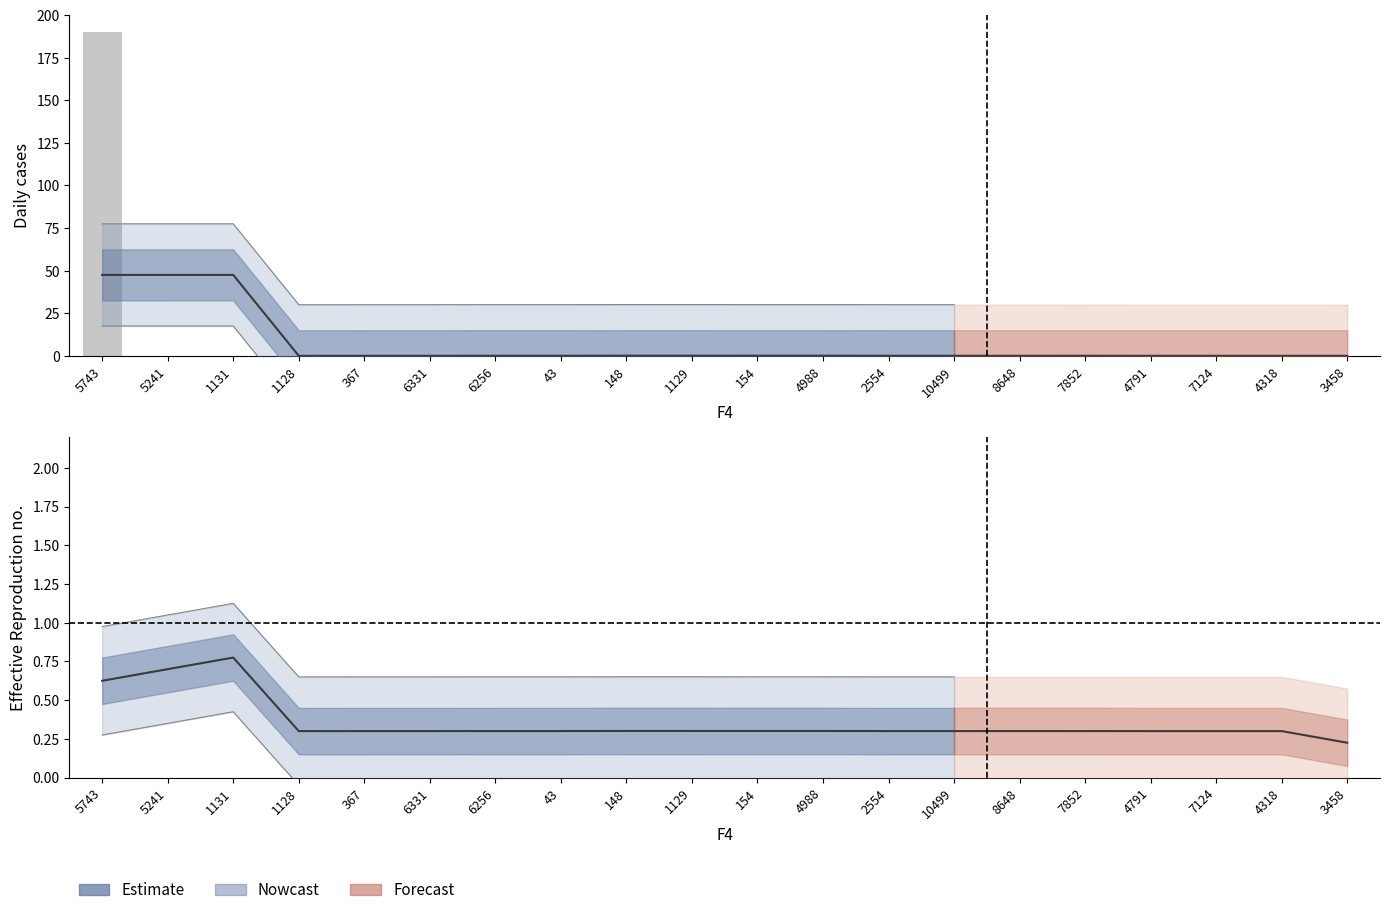

List the labels in order of value, smallest first.

7124, 1128, 8648, 367, 154, 148, 1131, 4318, 3458, 2554, 6256, 7852, 5241, 4791, 4988, 6331, 43, 10499, 1129, 5743